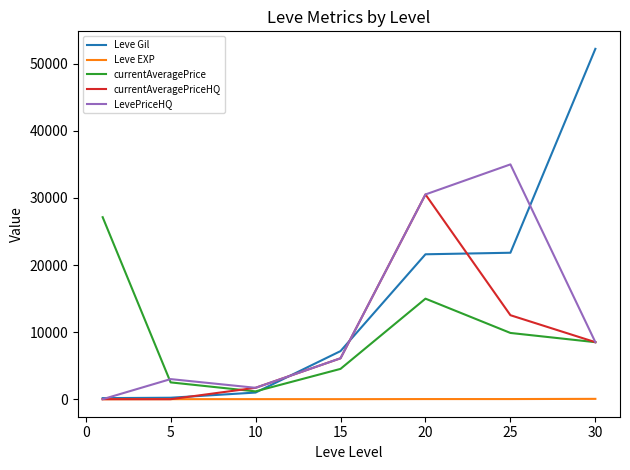

Is this an area chart (filled region under the line)?

No